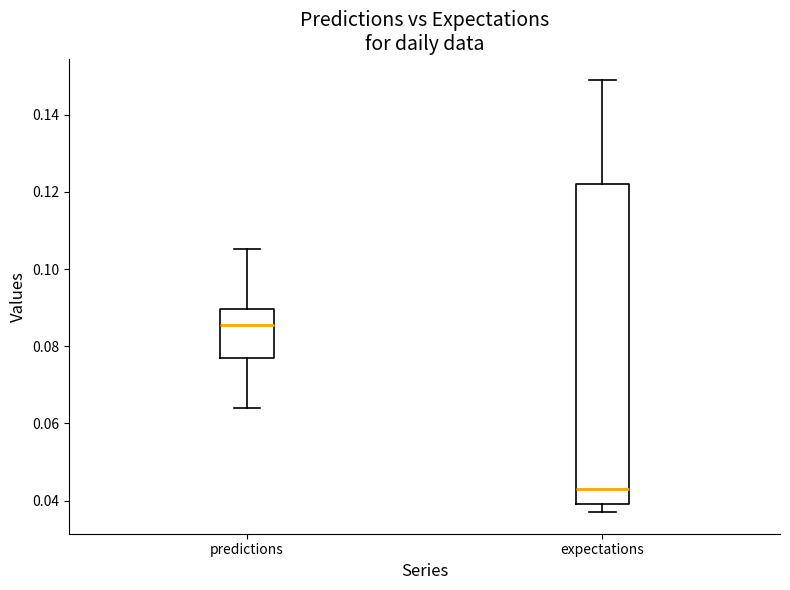

Which box is the tallest, from its lower edge to its upper edge?

expectations